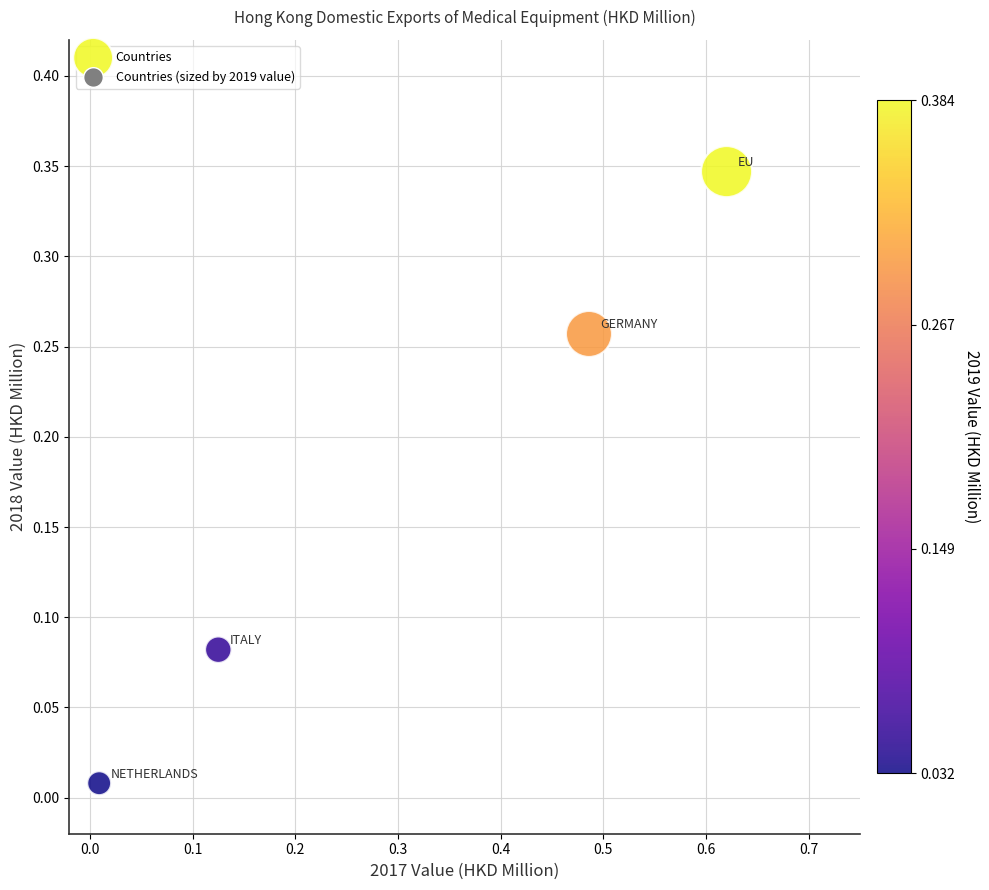

What is the range of X values (max minus min)?

0.6